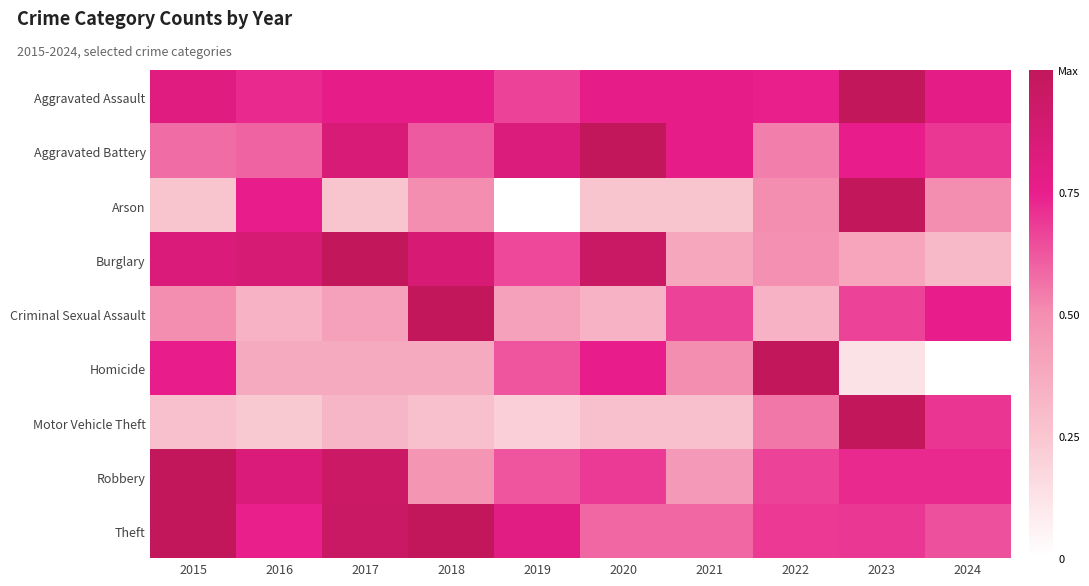

At which category does the chart reach its minimum across all series?

2019